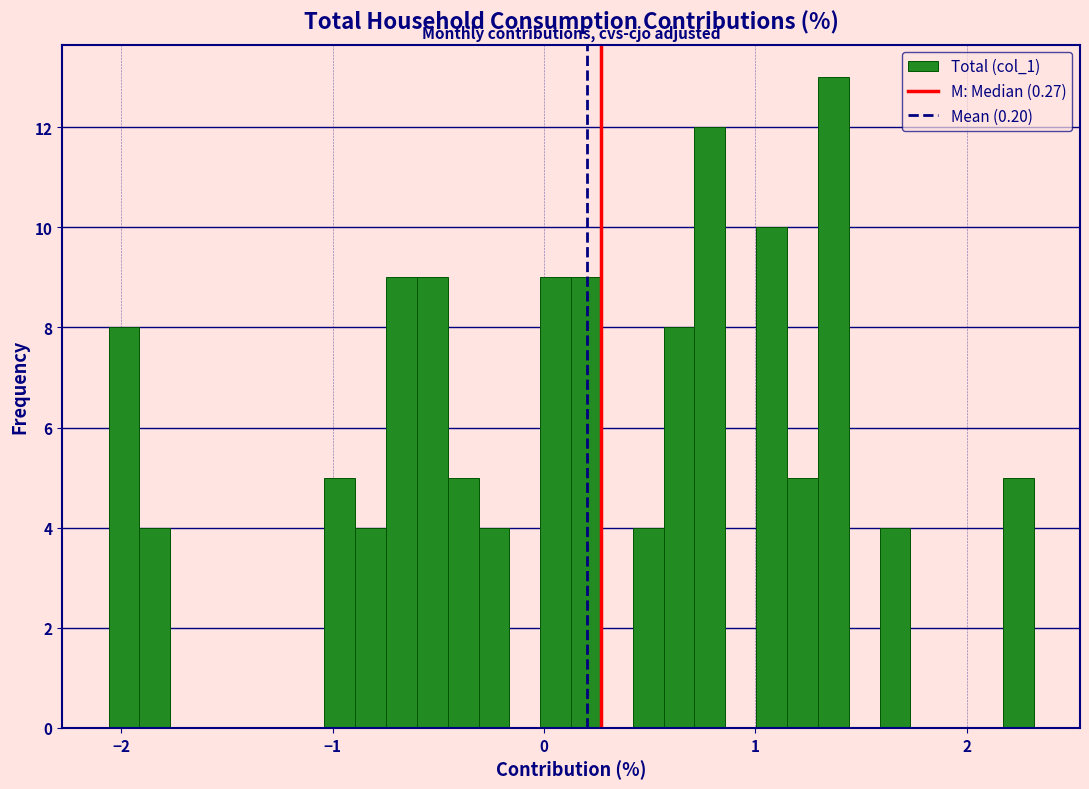

Around what value on the x-axis is the tallest bar? Give the approximate position of its centre, as read against the axis.

1.4